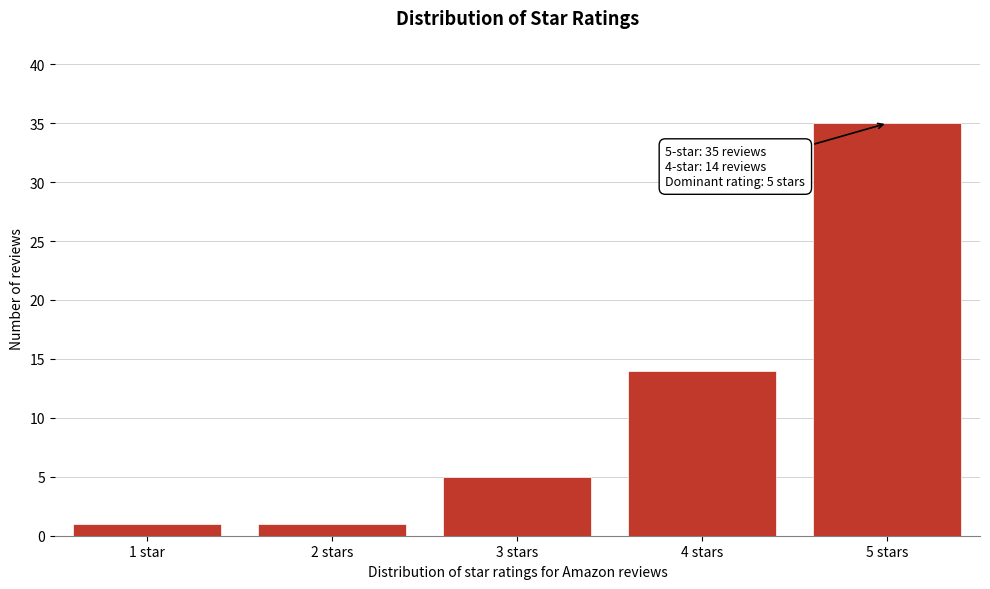

Reading left to right, transcribe all the data shown in this chart.

1	1	5	14	35